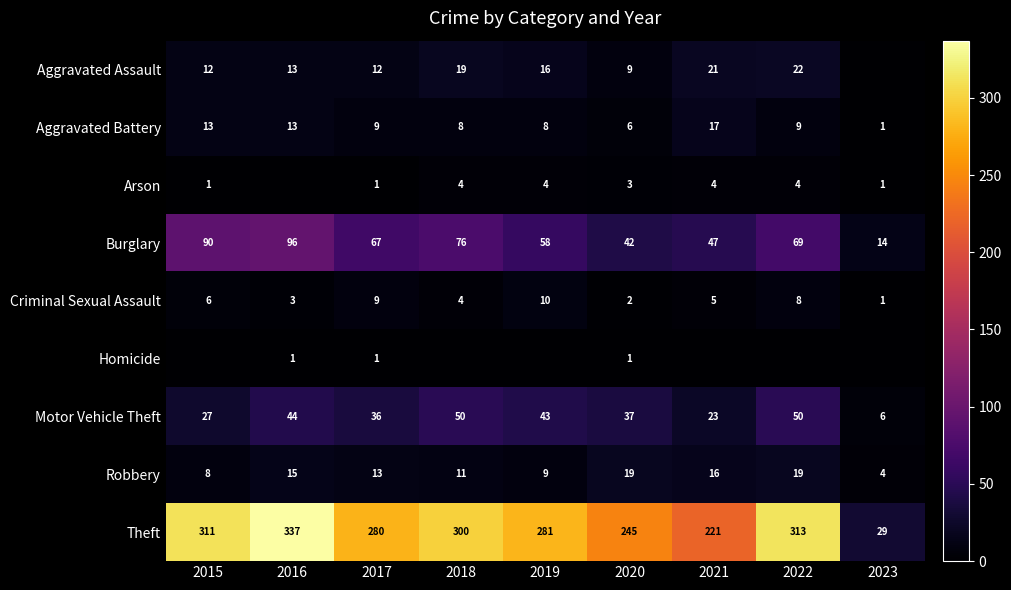

Is the value of Criminal Sexual Assault at 2018 greater than the value of Theft at 2019?

No